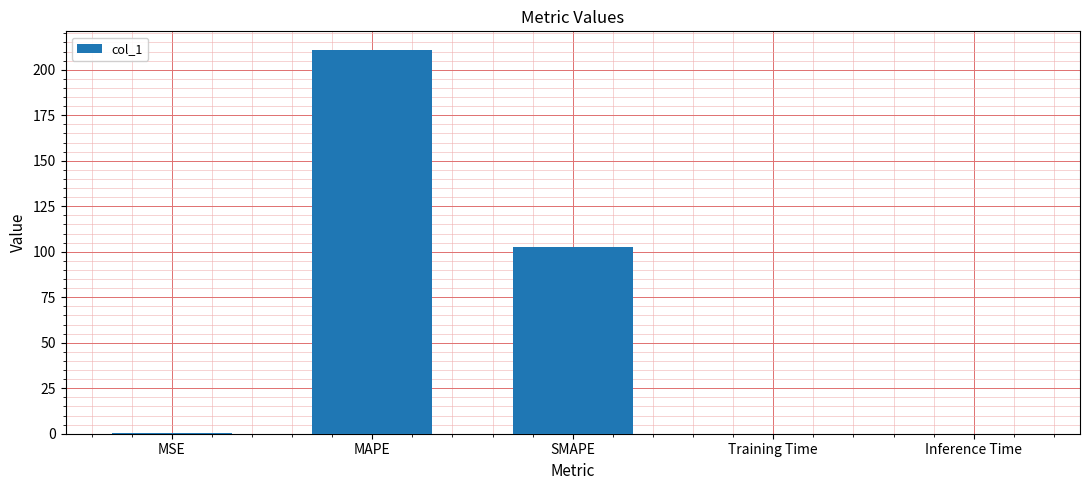

Between MAPE and SMAPE, which is larger?

MAPE